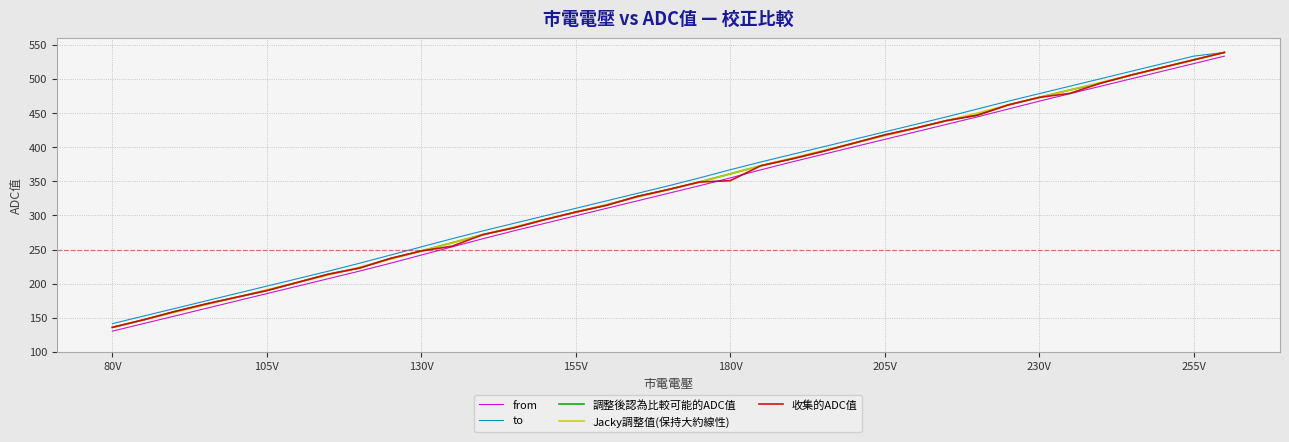

What is the highest value of the 收集的ADC值 series?

539.0